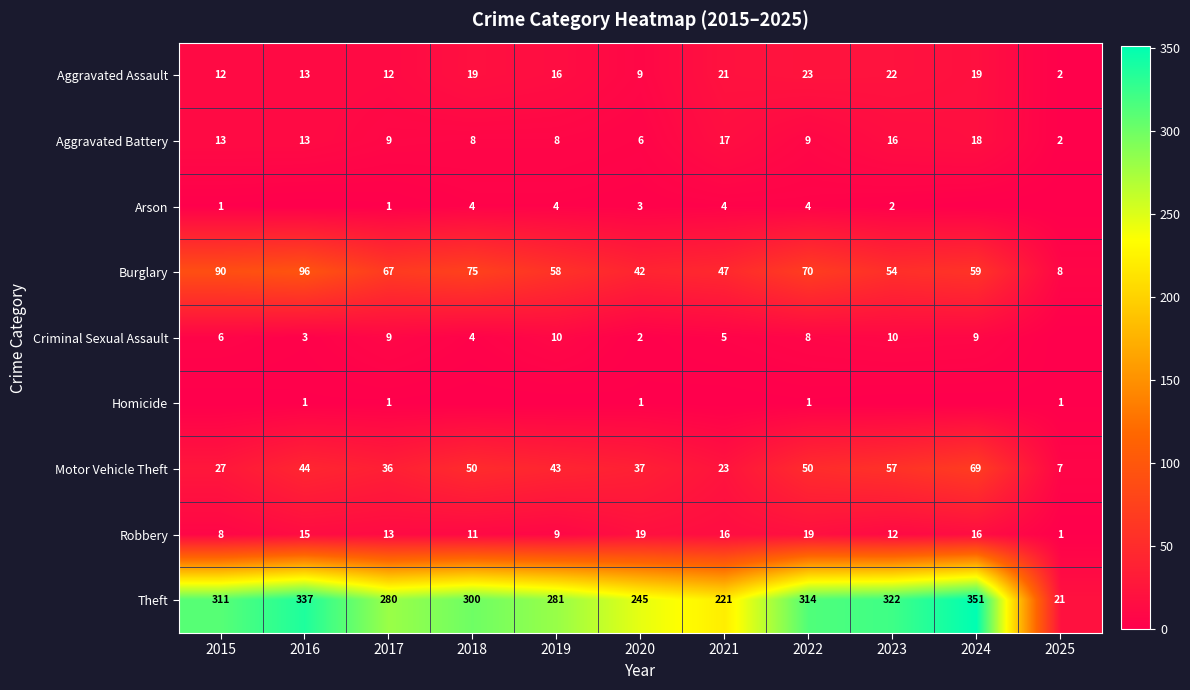

Where does the Robbery series first go above 13?

2016